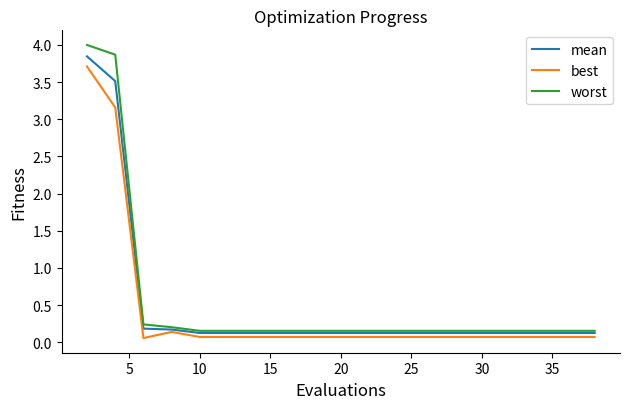

Does the chart display data point markers on the line(s)?

No